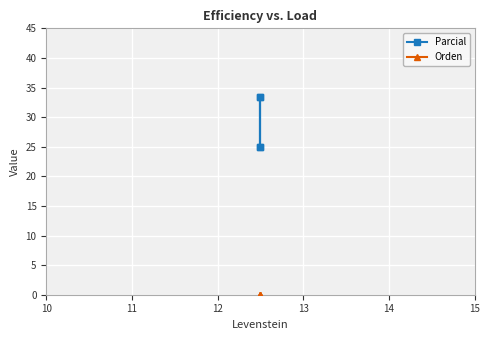

True or false: Orden and Parcial intersect in this chart.

False